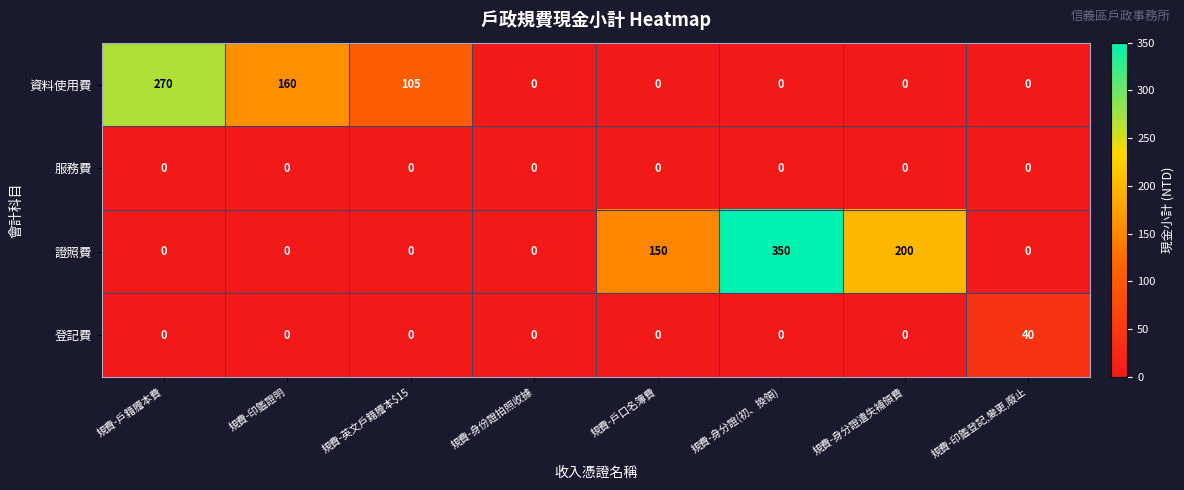

The value of 證照費 at 規費-身份證拍照收據 is -148. True or false?

False